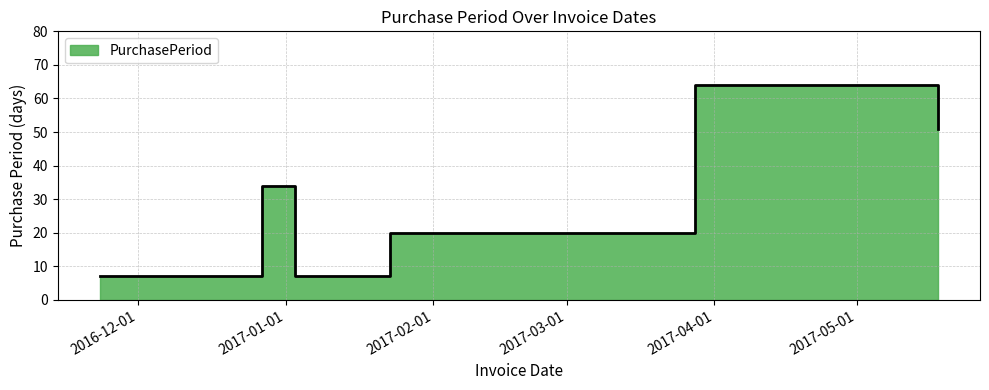

Rank the categories by value from highest to lowest.

2017-03-28, 2017-05-18, 2016-12-27, 2017-01-23, 2016-11-23, 2017-01-03